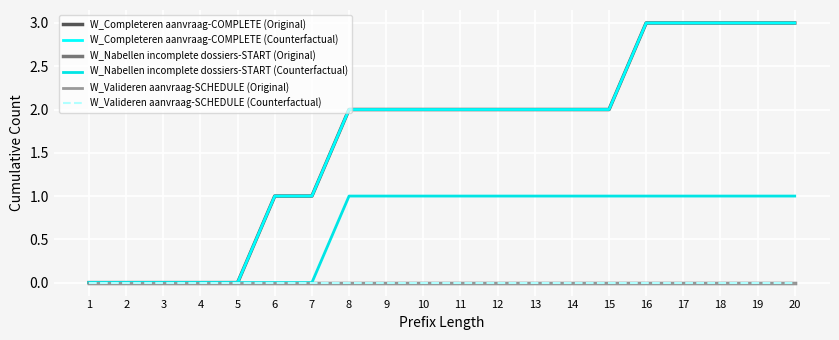

True or false: W_Nabellen incomplete dossiers-START (Original) and W_Valideren aanvraag-SCHEDULE (Counterfactual) cross at least once.

False